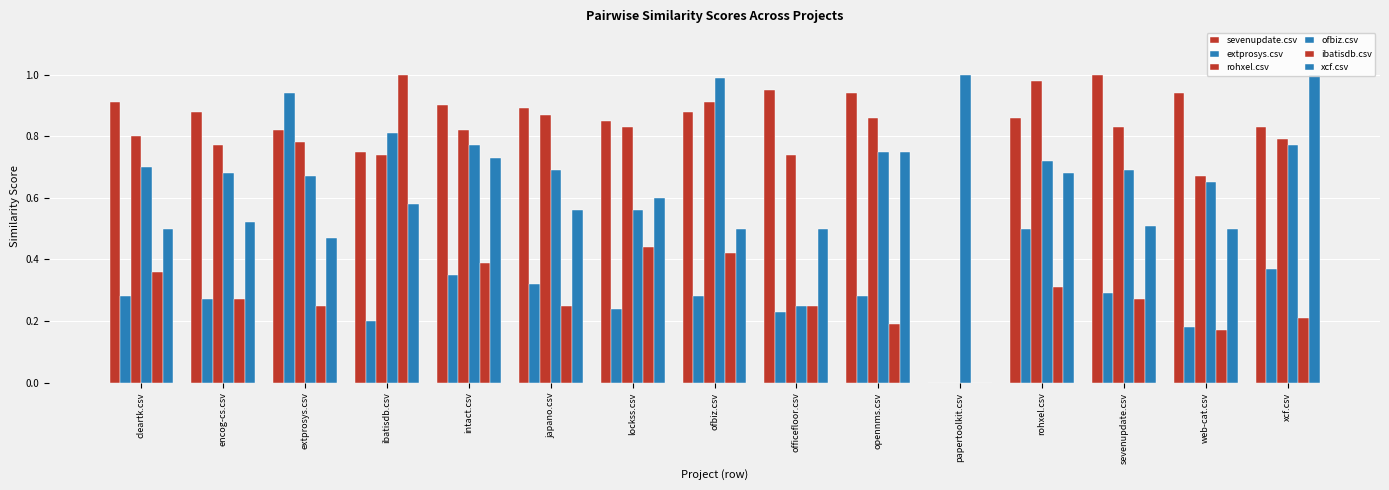

How many distinct data groups are displayed?

6